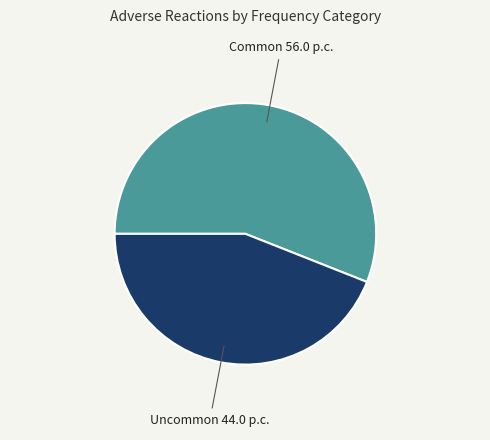

Is it true that Uncommon is 51% of the pie?

False